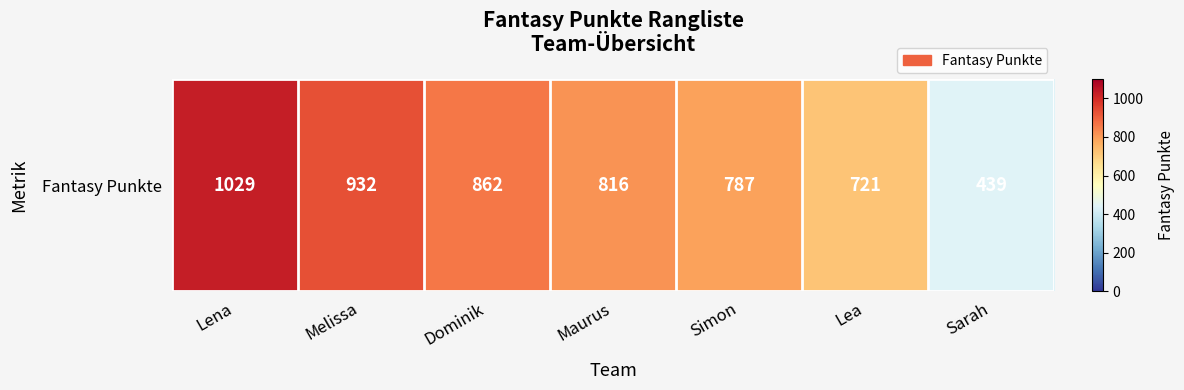

Which label corresponds to the largest value in the chart?

Lena